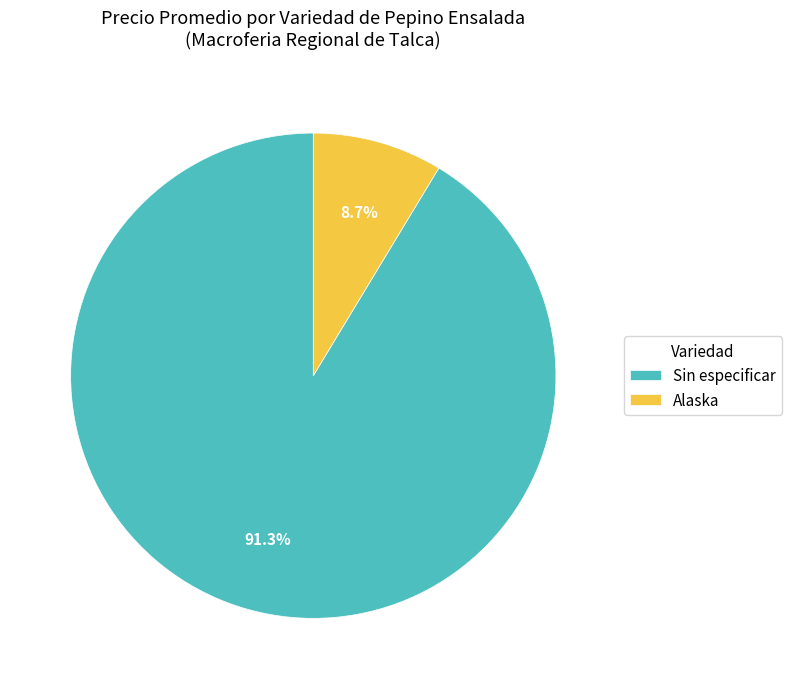

How many segments does this pie chart have?

2